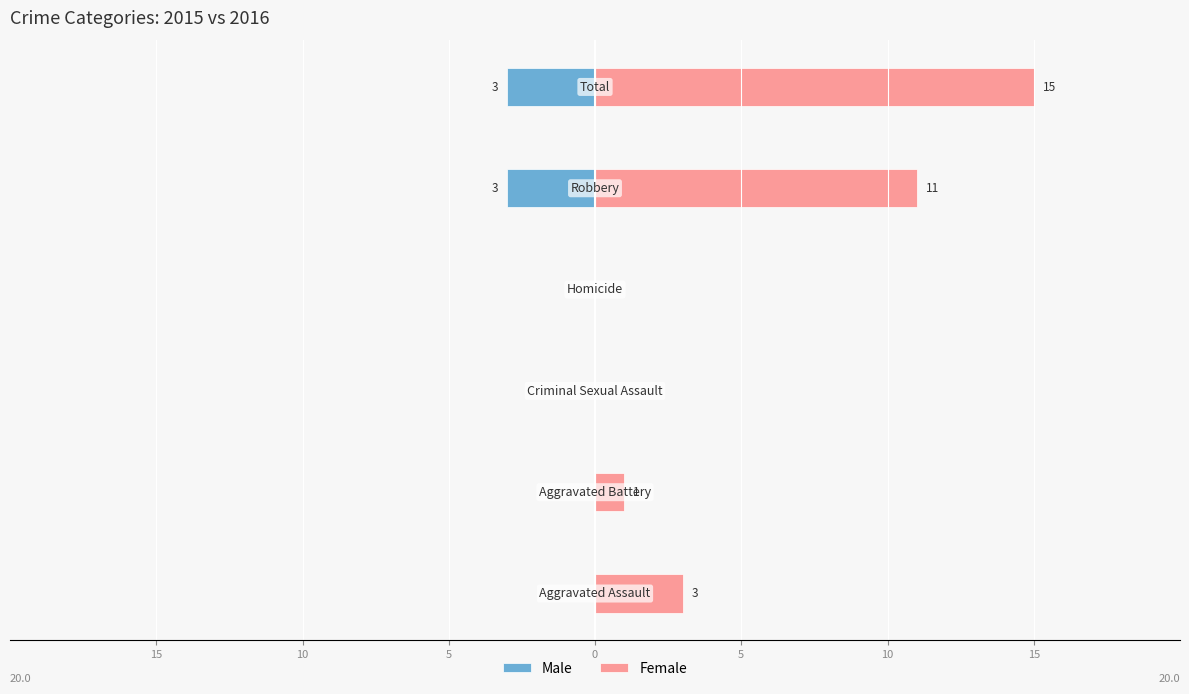

How many values in the Female series are below 3?

3